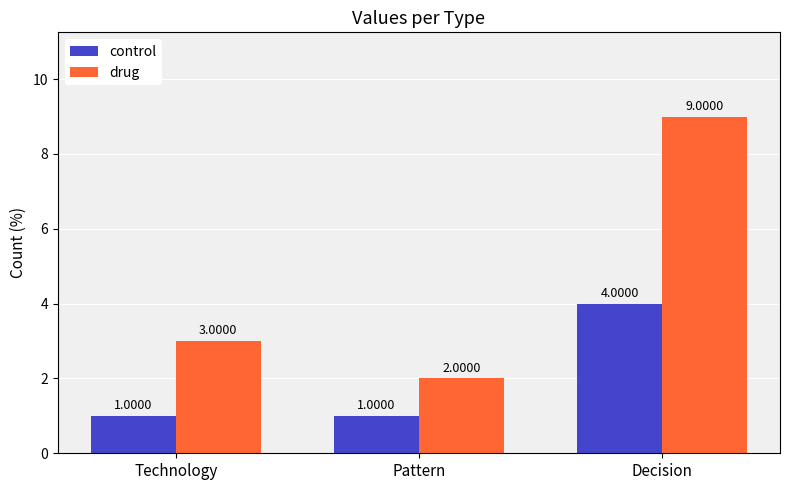

What is the sum of all drug values?

14